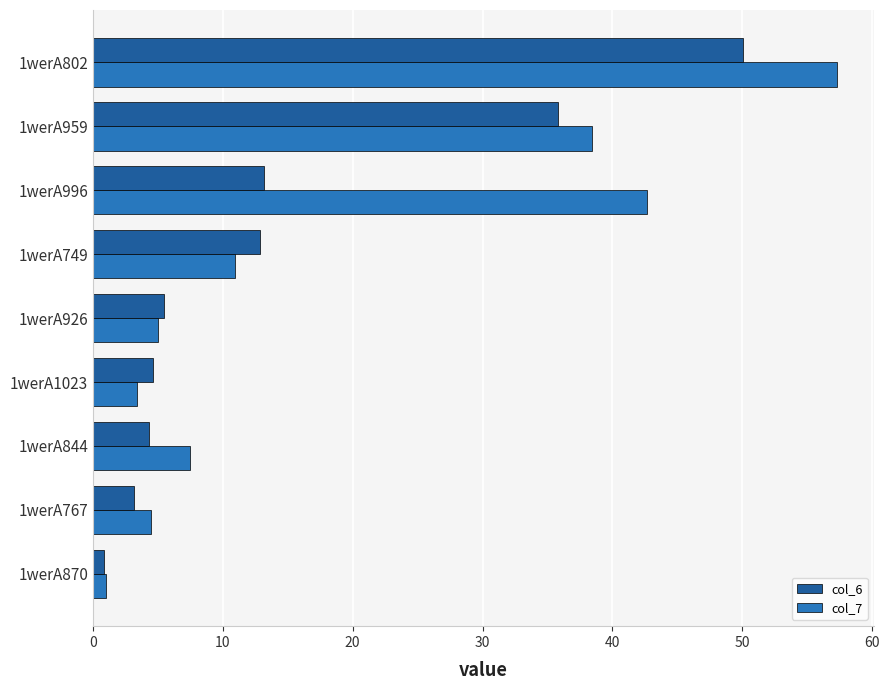

Rank the series by their maximum value, from highest to lowest.

col_7, col_6